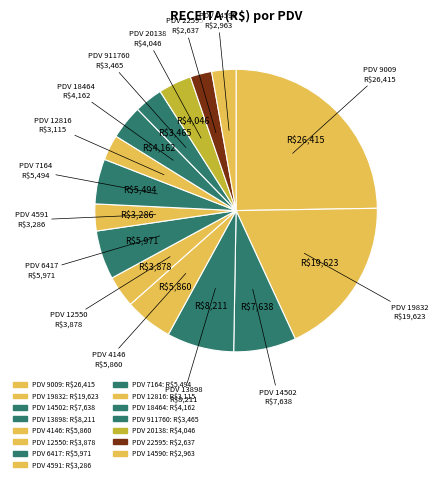

Does any single category account for the majority?

No